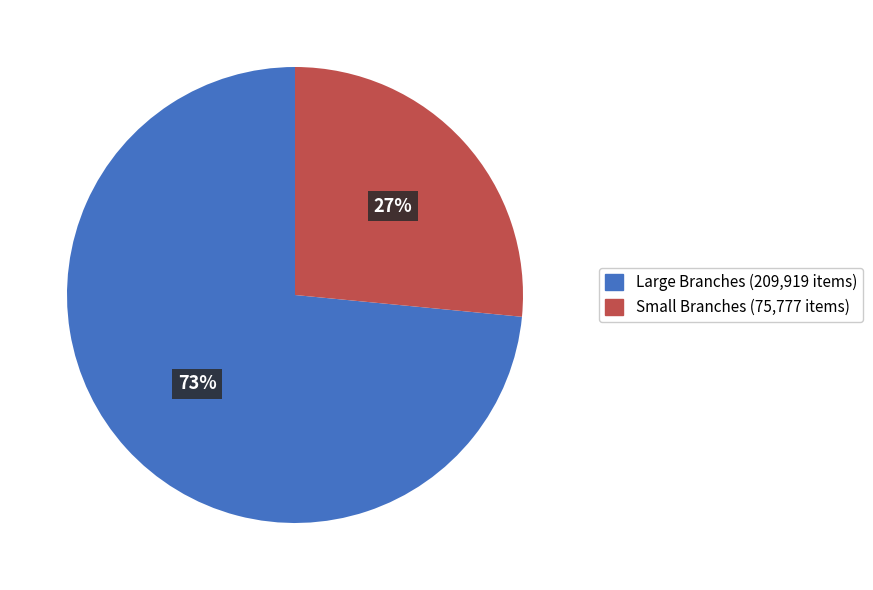

Rank the categories by value from highest to lowest.

Large Branches (209,919 items), Small Branches (75,777 items)